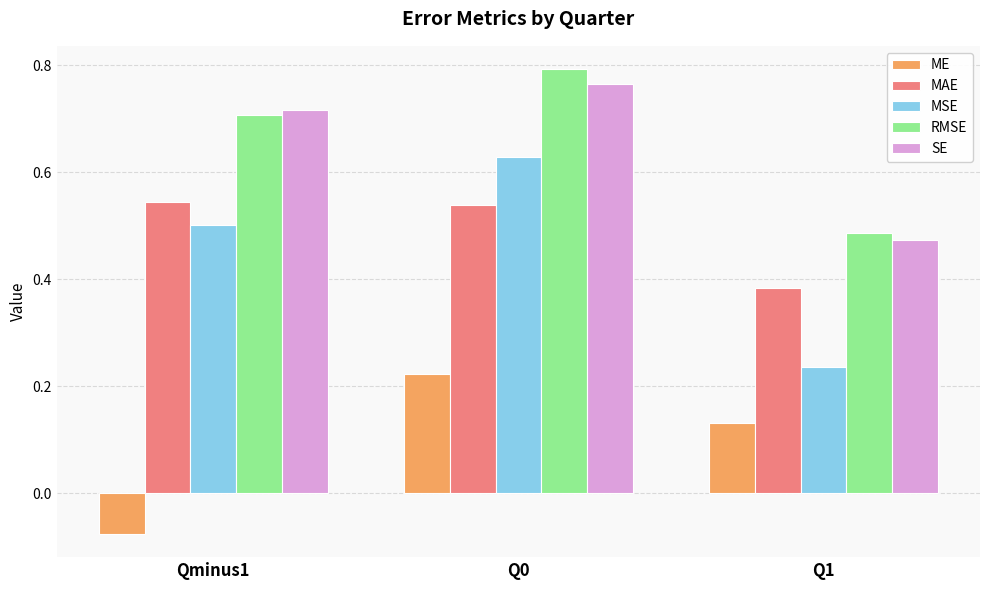

Which category has the lowest value in the MAE series?

Q1